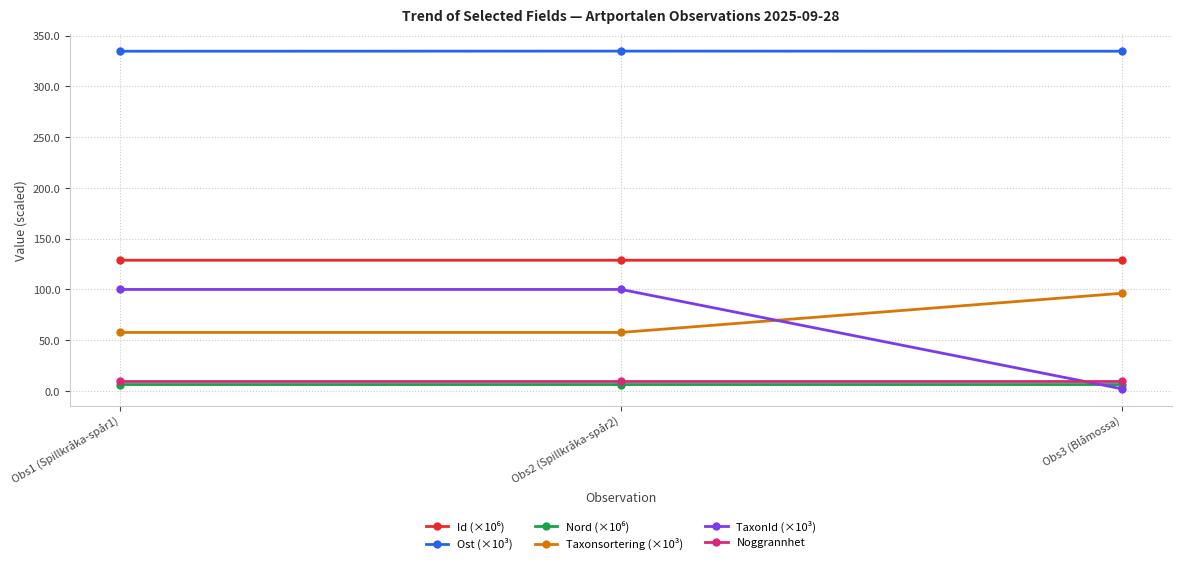

The value of Taxonsortering (×10³) at Obs3 (Blåmossa) is 96.3. True or false?

True